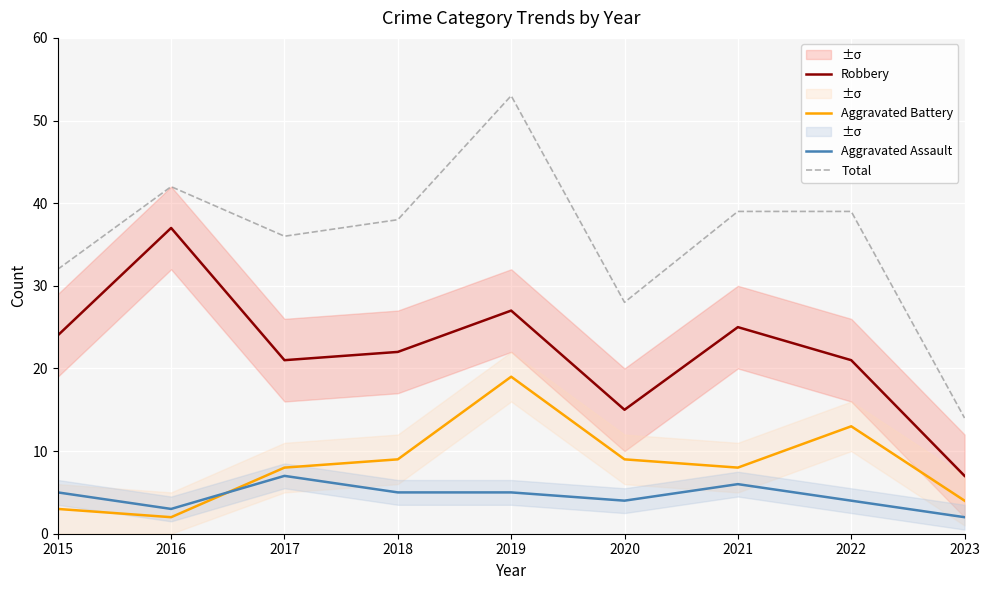

At 2016, list the series in order from largest to smallest.

Total, Robbery, Aggravated Assault, Aggravated Battery